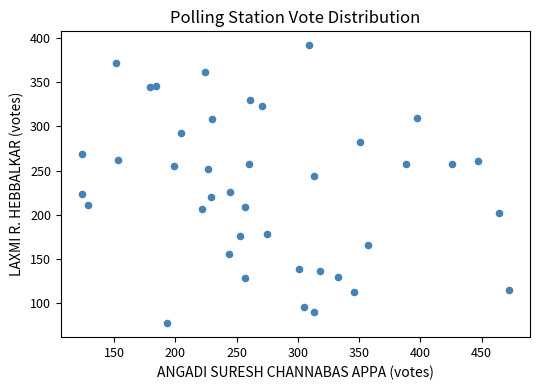

What is the range of X values (max minus min)?

348